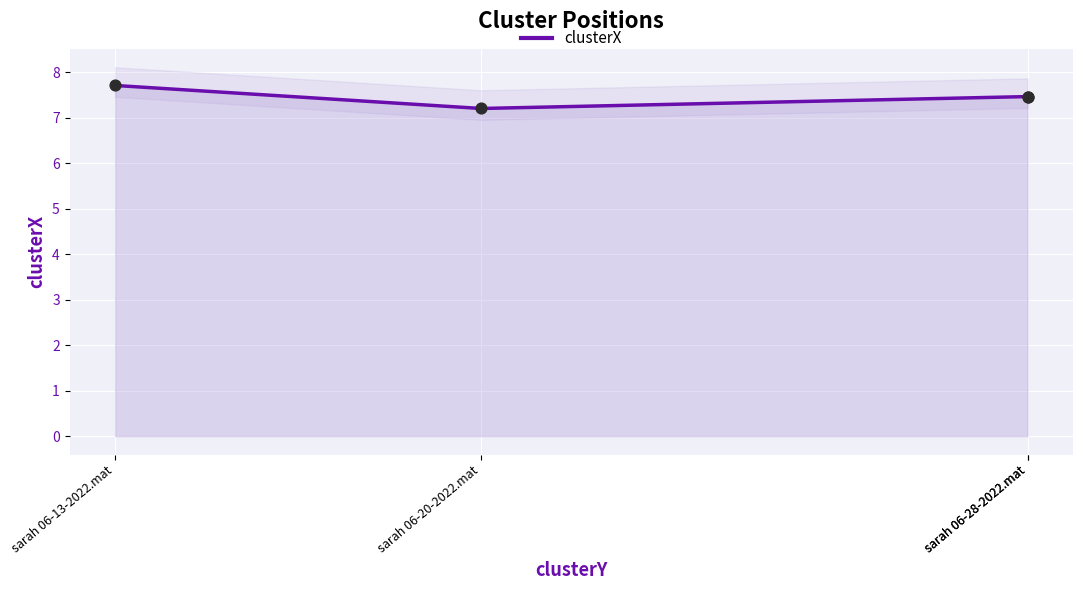

Which has a higher value, sarah 06-13-2022.mat or sarah 06-28-2022.mat?

sarah 06-13-2022.mat